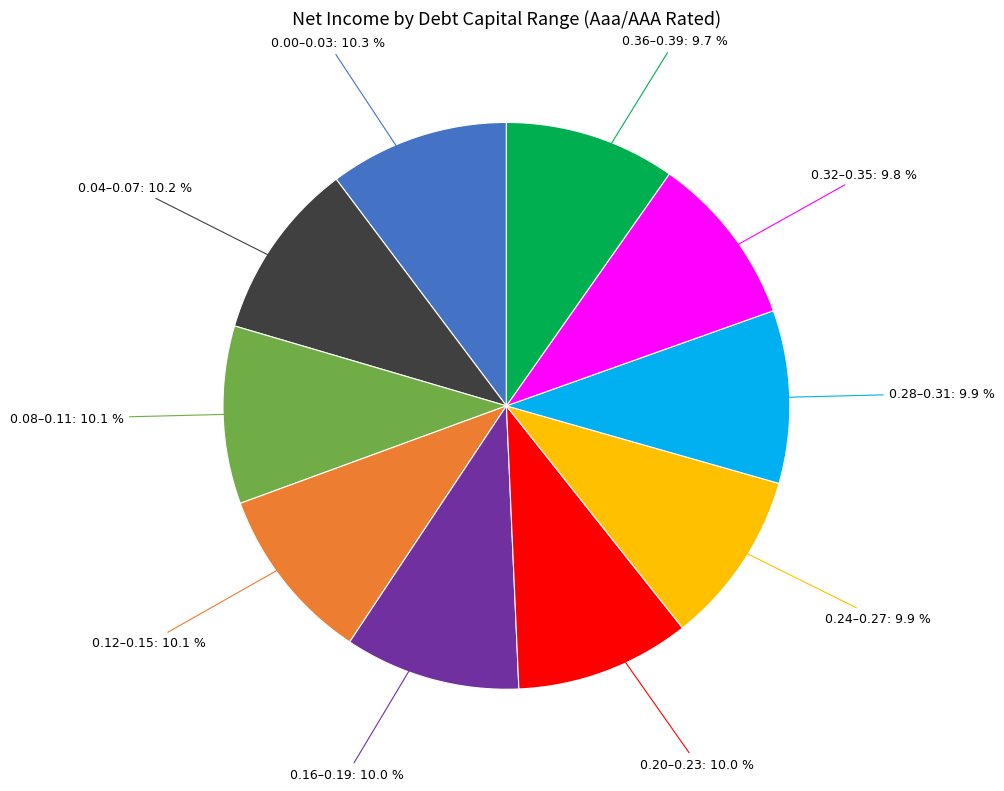

Is there a majority slice in this chart?

No